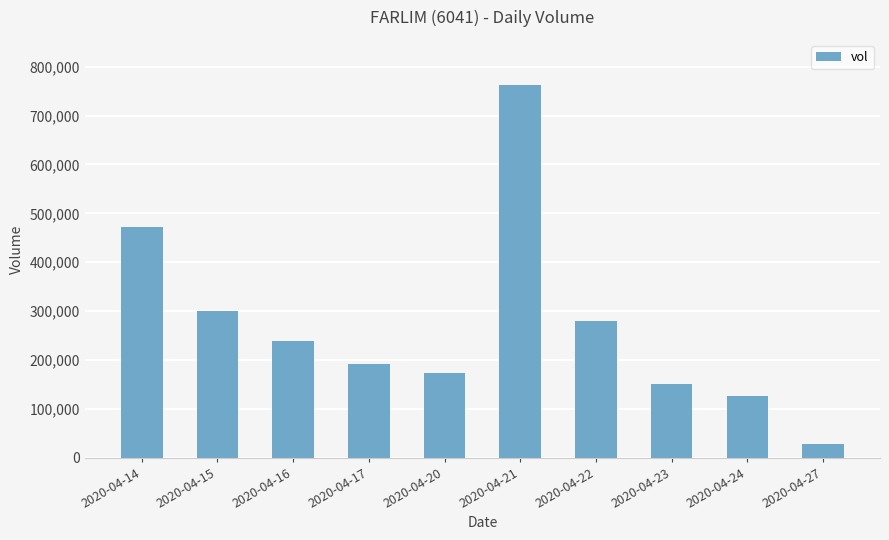

What is the average value?

272560